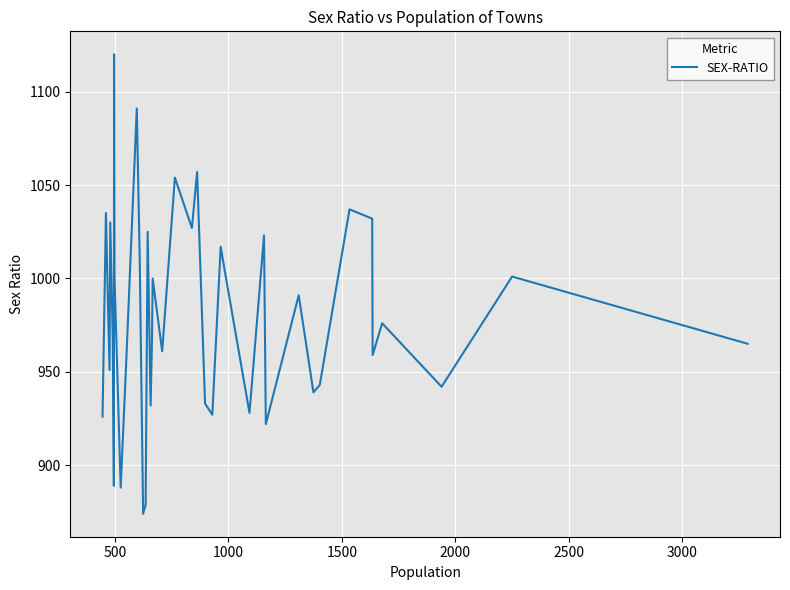

What is the smallest value displayed?

874